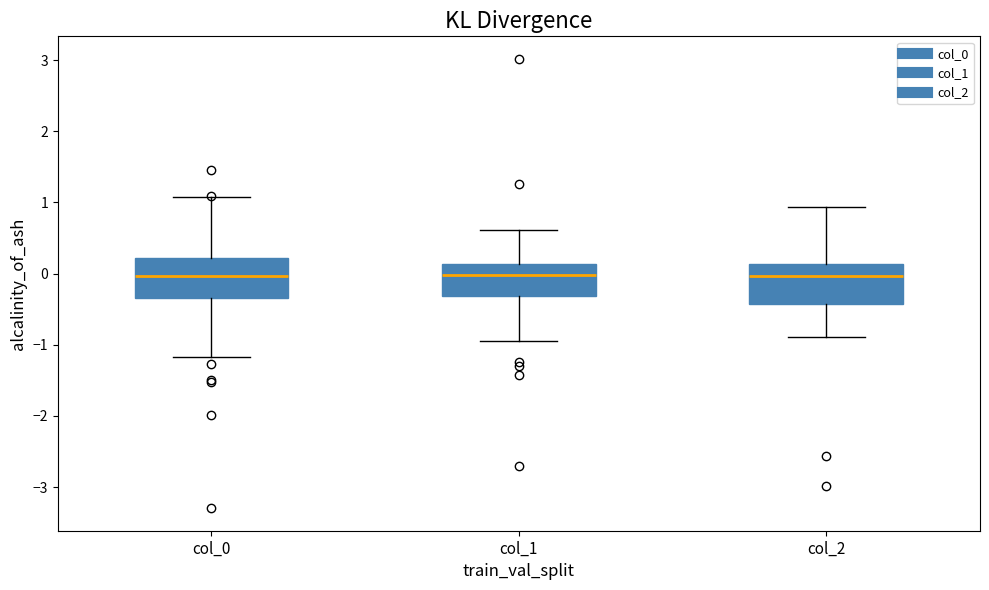

Reading left to right, transcribe this box plot: for each box, give where its median line is, the range the box spans, and where its two whiskers end, as read against the y-axis. The values are not printed on the chart, so give them approximately, as read against the axis.

col_0: median 0.0, box -0.3 to 0.2, whiskers -1.2 to 1.1
col_1: median 0.0, box -0.3 to 0.1, whiskers -0.9 to 0.6
col_2: median 0.0, box -0.4 to 0.1, whiskers -0.9 to 0.9